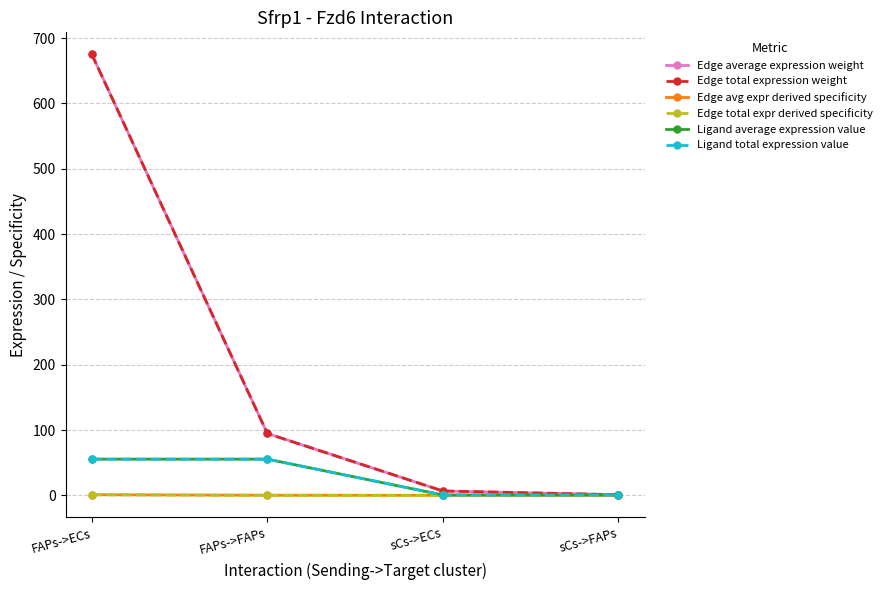

Reading left to right, transcribe all the data shown in this chart.

Edge average expression weight: 675.0	94.7	6.6	0.9
Edge total expression weight: 675.0	94.7	6.6	0.9
Edge avg expr derived specificity: 0.9	0.1	0.0	0.0
Edge total expr derived specificity: 0.9	0.1	0.0	0.0
Ligand average expression value: 55.4	55.4	0.5	0.5
Ligand total expression value: 55.4	55.4	0.5	0.5